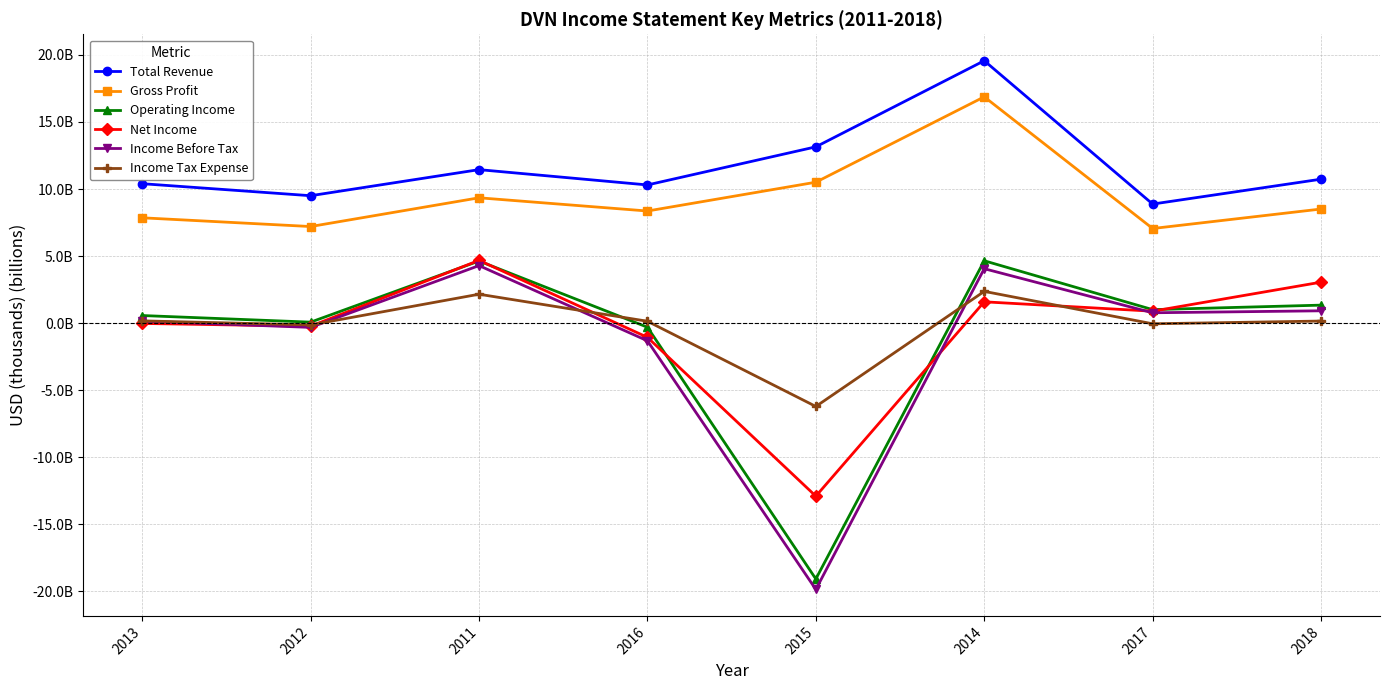

At which label is Net Income closest to -4?

2016